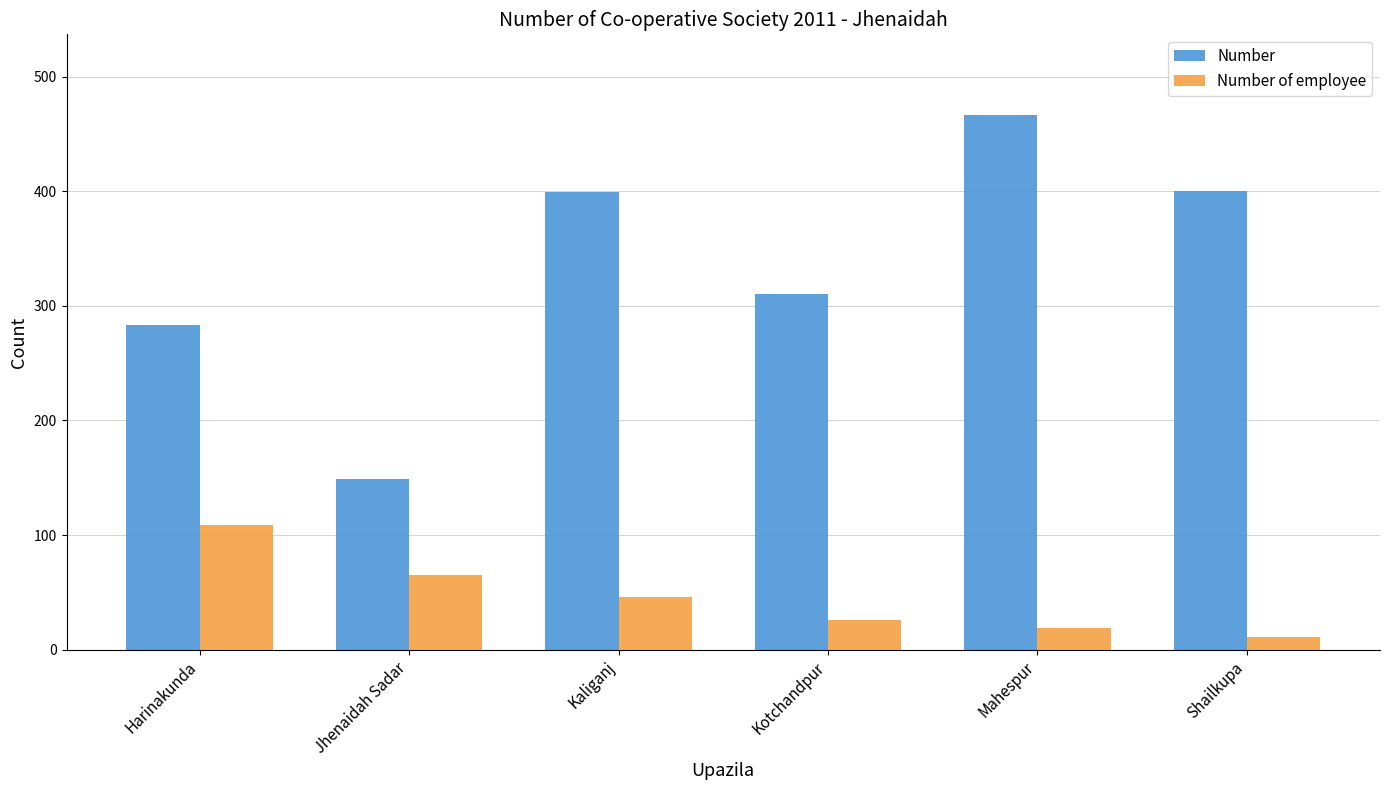

True or false: Number of employee has a value of 109 at Harinakunda.

True